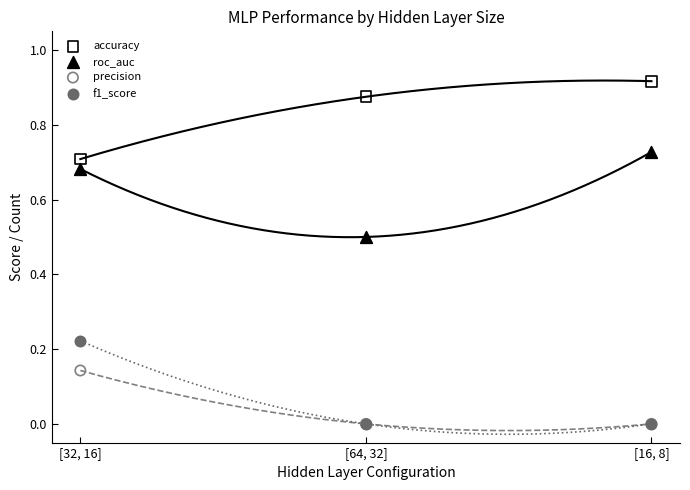

What are all the series names shown in the legend?

accuracy, roc_auc, precision, f1_score